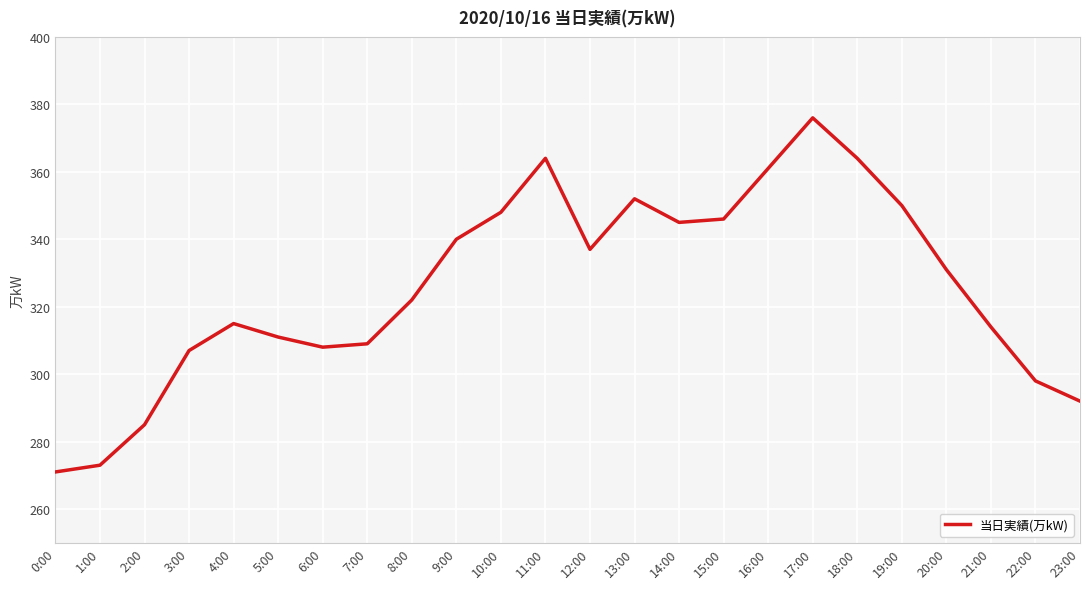

What is the greatest value displayed?

376